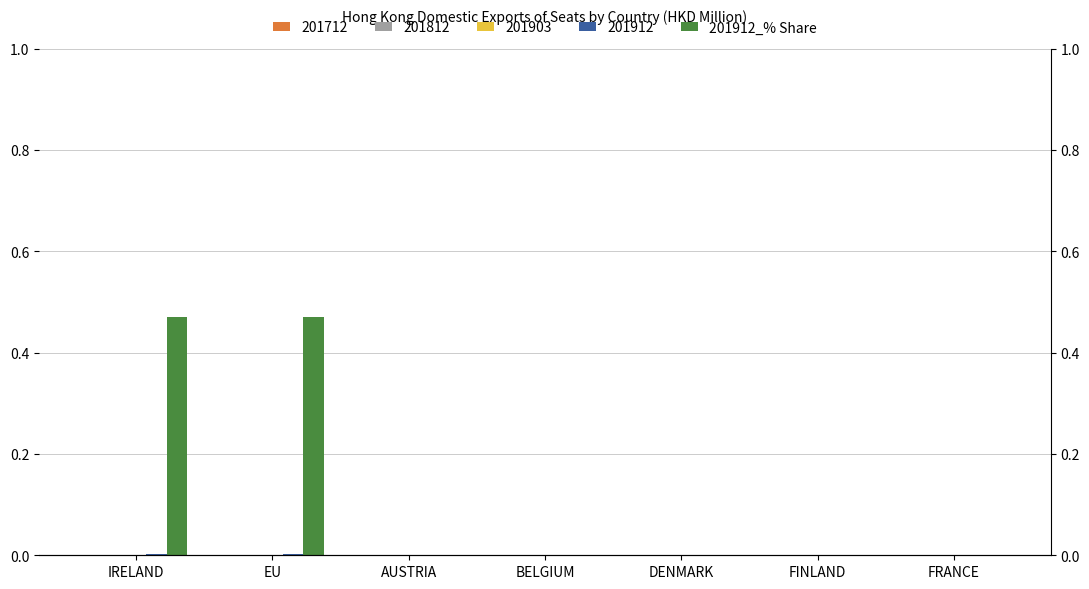

What is the sum of the values at EU and AUSTRIA?

0.5